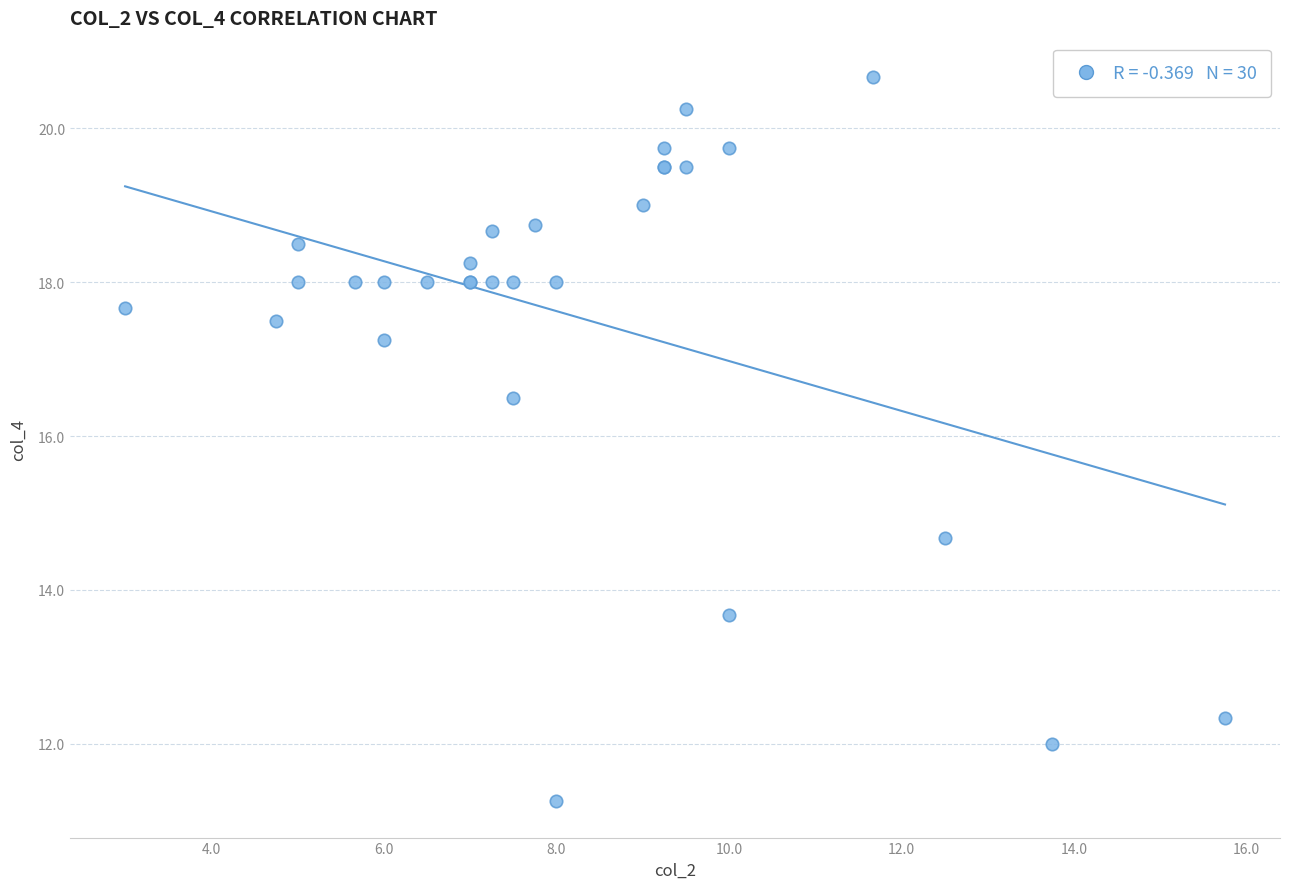

What Y value in the scatter plot is closest to 15?

14.7